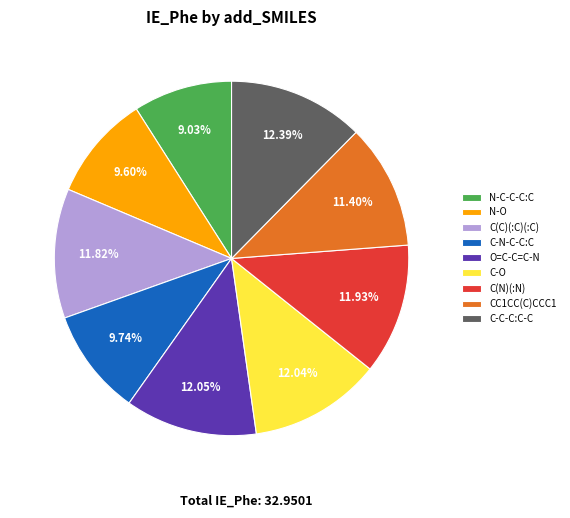

To the nearest percent, what percentage of the pie is N-O?

10%